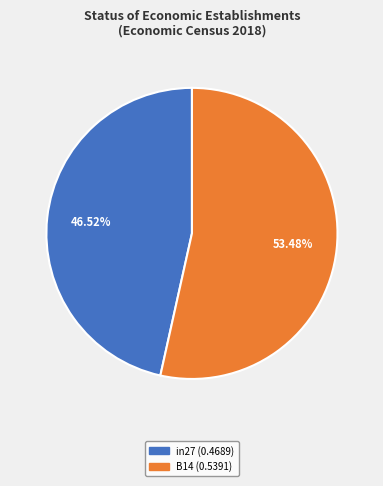

Is there any slice that represents more than half of the pie?

Yes